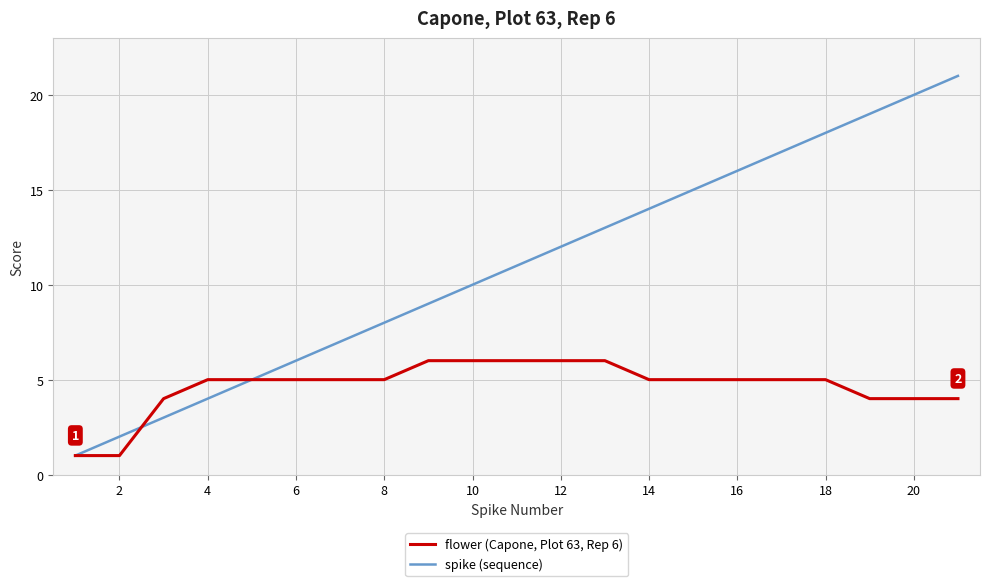

Which series has the largest range (max minus min)?

spike (sequence)